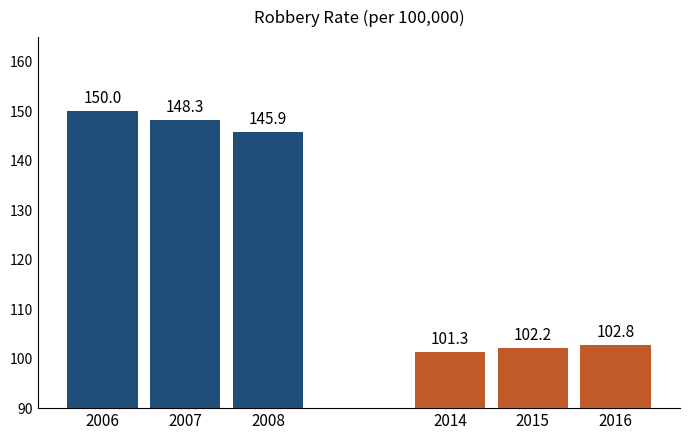

What are all the series names shown in the legend?

2006–2008, 2014–2016